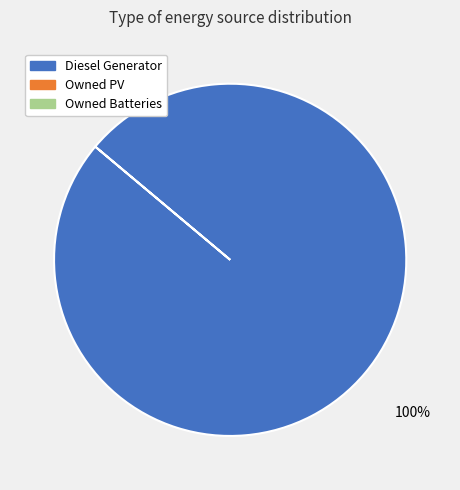

Does any single category account for the majority?

Yes